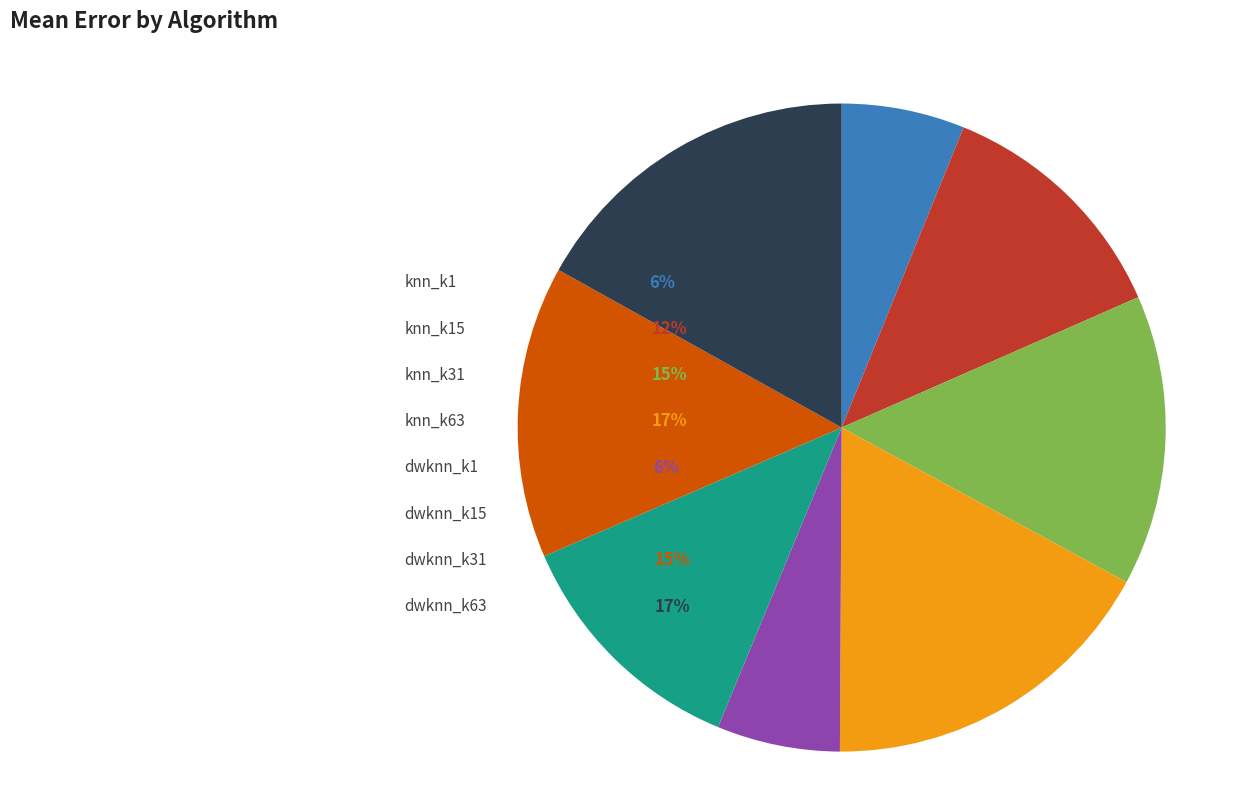

Combined, do dwknn_k15 and knn_k63 account for over 50%?

No